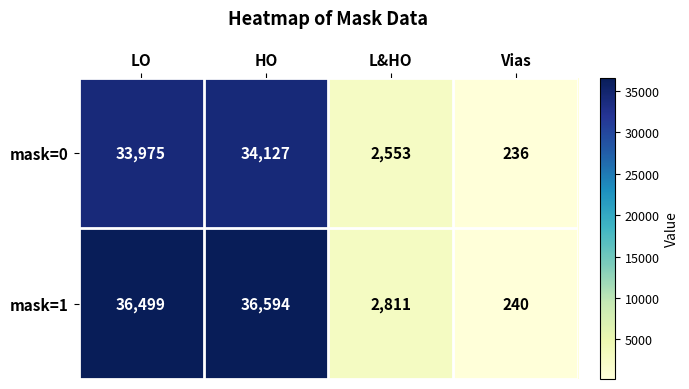

Reading left to right, transcribe all the data shown in this chart.

mask=0: 33975	34127	2553	236
mask=1: 36499	36594	2811	240